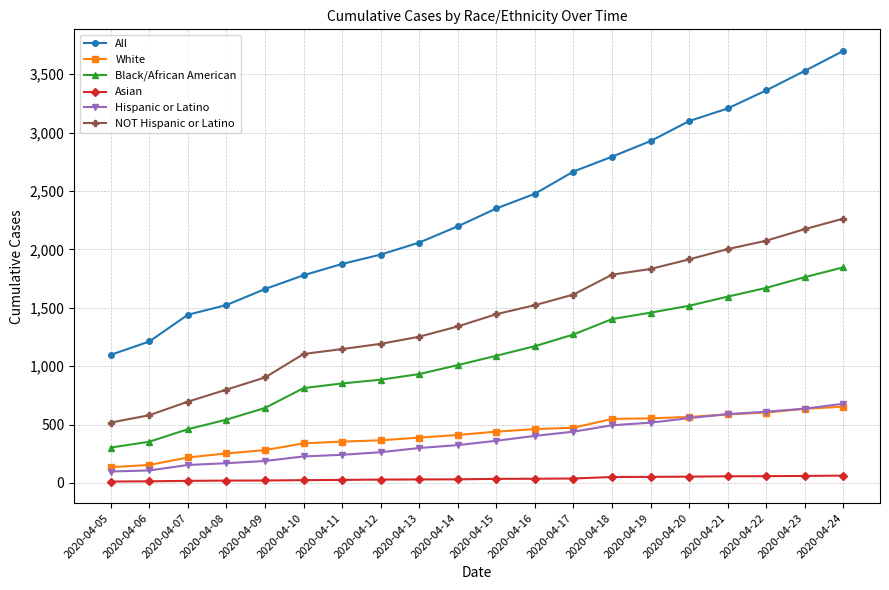

What is the greatest value displayed?

3699